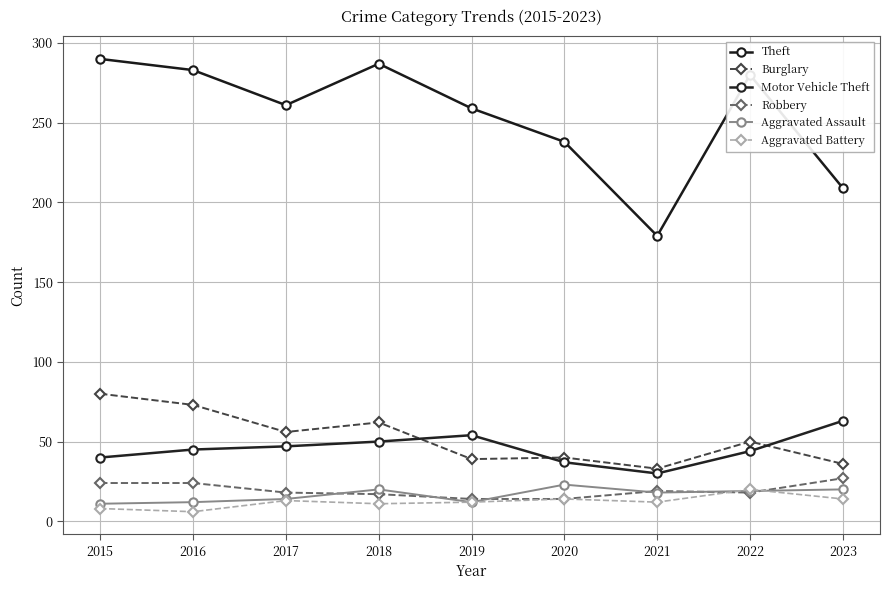

What is the difference between the maximum and minimum values in the Robbery series?

13